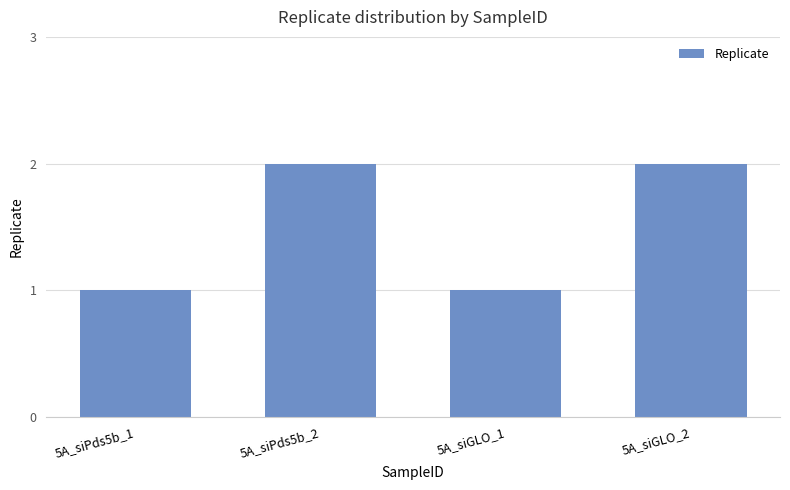

Reading left to right, extract all data points from this chart.

1	2	1	2